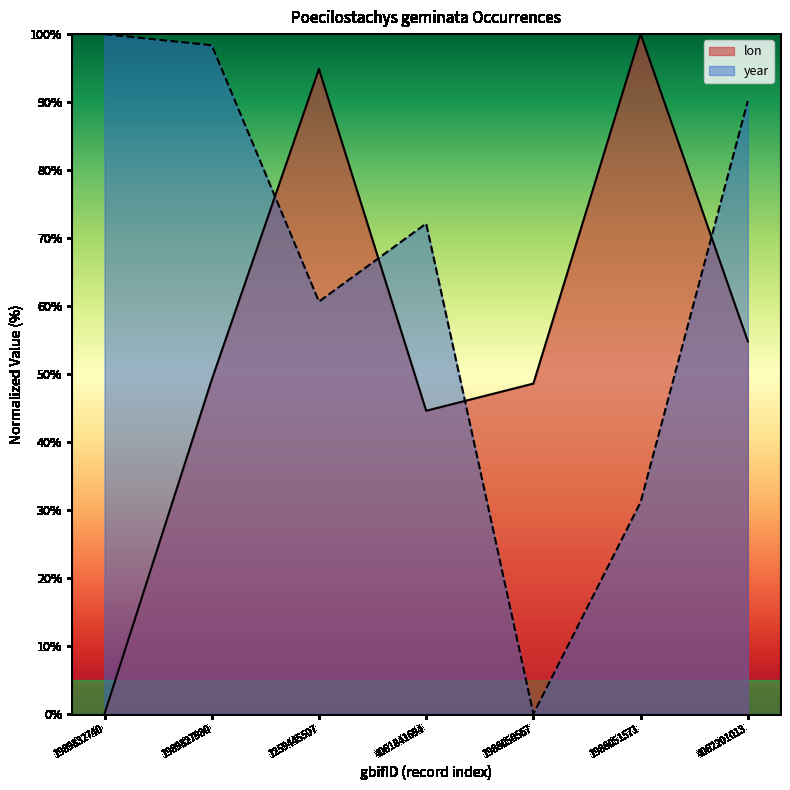

Does the chart display data point markers on the line(s)?

No